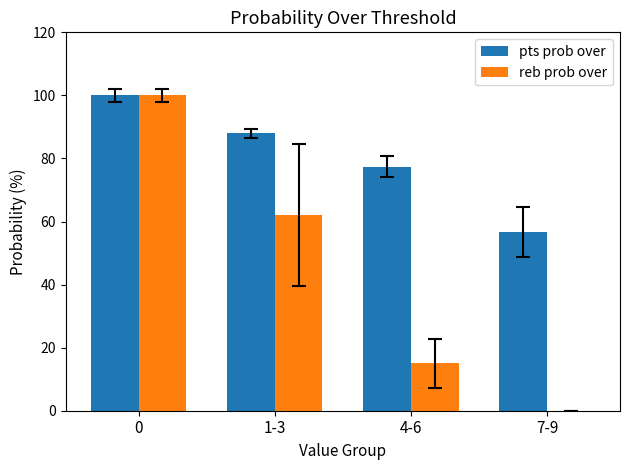

Does the chart contain stacked bars?

No